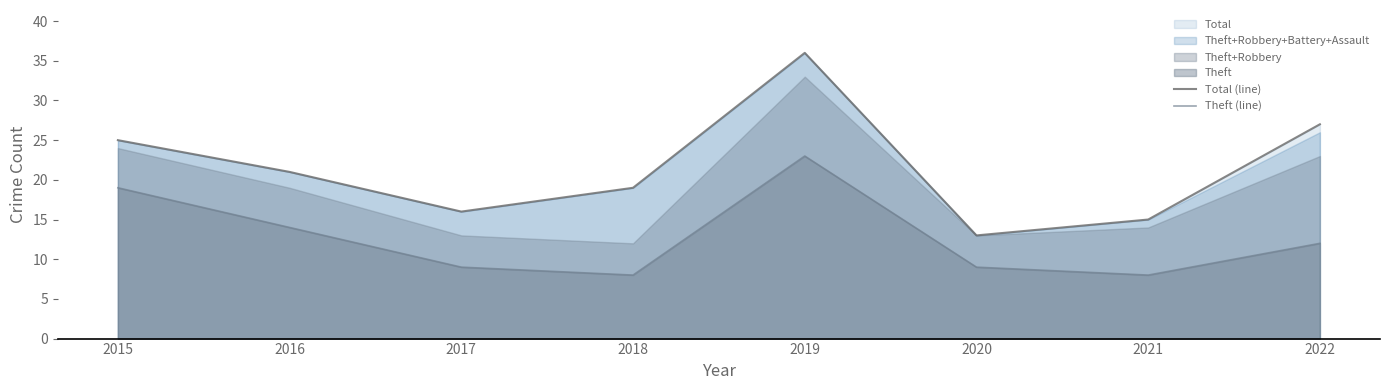

True or false: Theft (line) and Total (line) cross at least once.

False